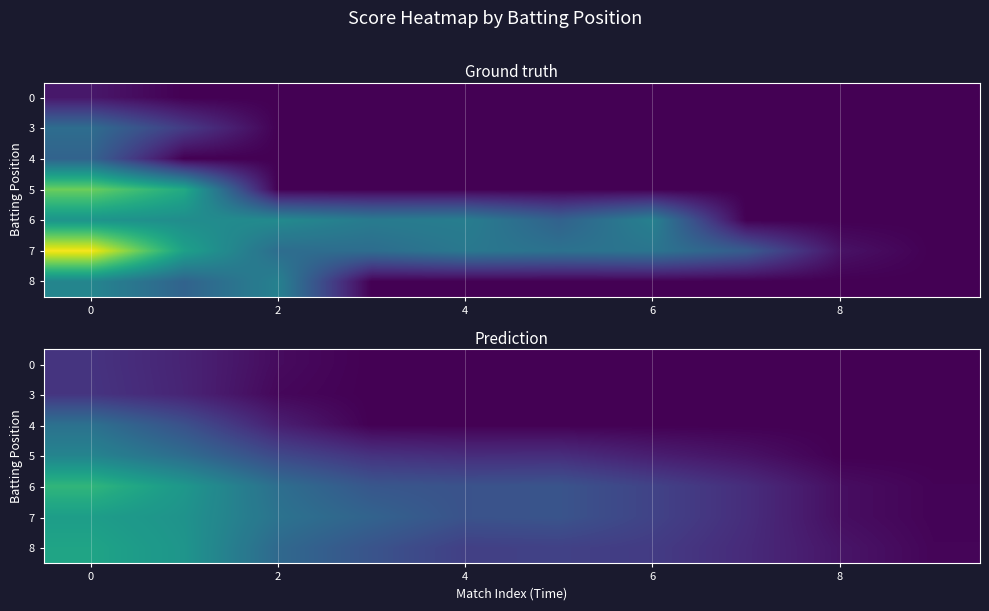

At how many categories does at least one series exceed 49?

4